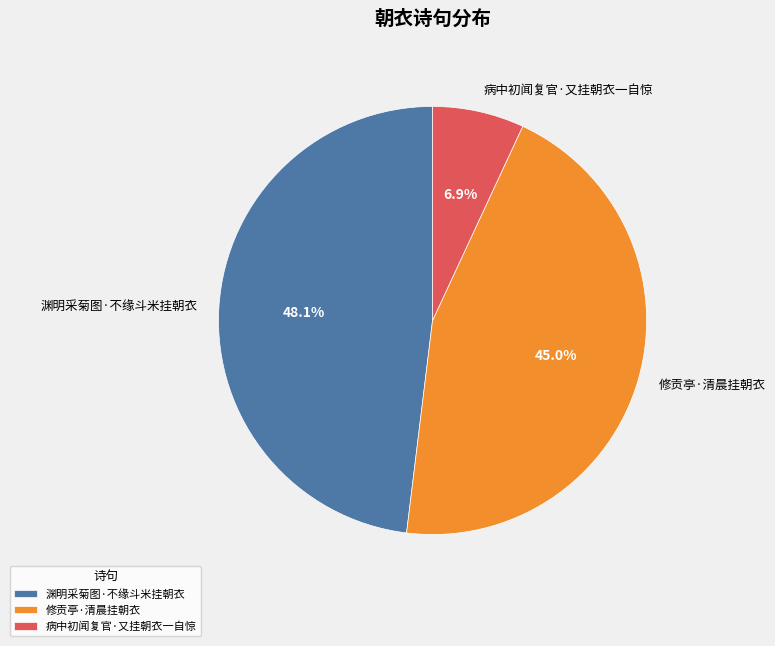

Rank the categories by value from lowest to highest.

病中初闻复官·又挂朝衣一自惊, 修贡亭·清晨挂朝衣, 渊明采菊图·不缘斗米挂朝衣